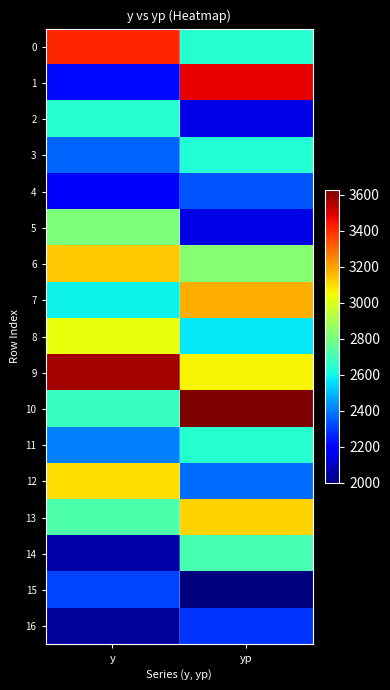

Reading left to right, extract all data points from this chart.

0: y=3412.5	yp=2642.8
1: y=2213.5	yp=3477.9
2: y=2640.1	yp=2142.7
3: y=2363.4	yp=2634.1
4: y=2178.9	yp=2336.0
5: y=2813.0	yp=2142.9
6: y=3135.8	yp=2835.2
7: y=2594.0	yp=3178.9
8: y=3032.1	yp=2574.3
9: y=3573.9	yp=3057.6
10: y=2674.7	yp=3627.2
11: y=2409.5	yp=2641.9
12: y=3093.2	yp=2373.7
13: y=2719.6	yp=3115.6
14: y=2059.0	yp=2704.6
15: y=2309.2	yp=1996.0
16: y=2037.1	yp=2283.4